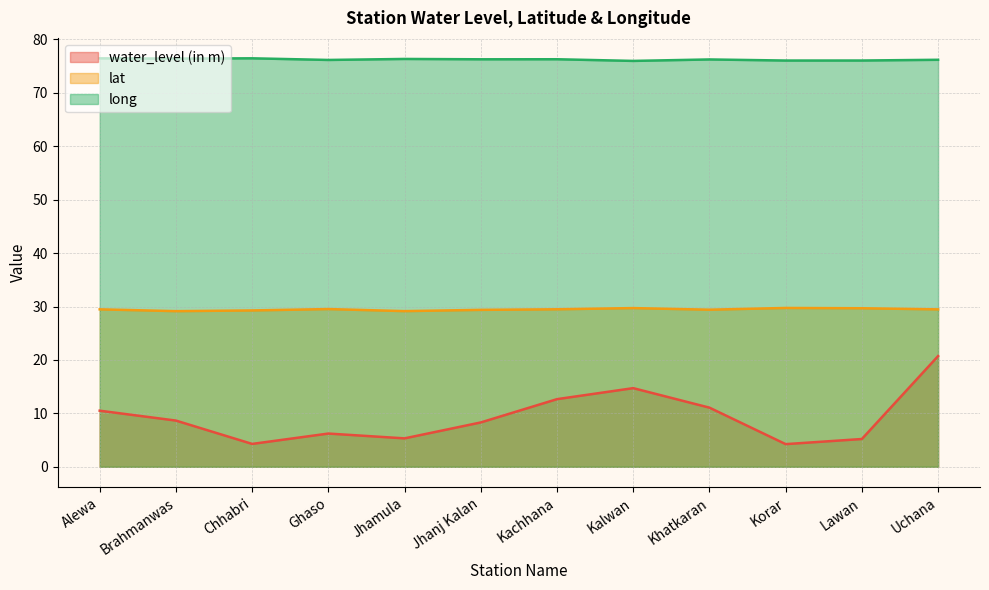

True or false: water_level (in m) and lat cross at least once.

False